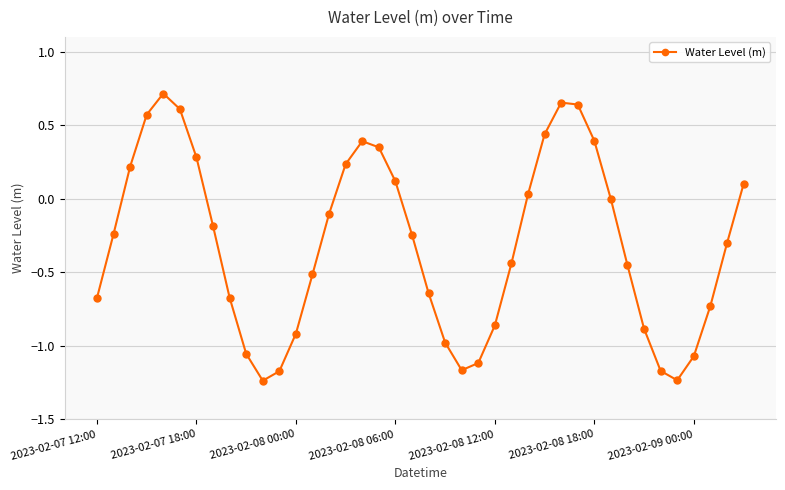

Is this an area chart (filled region under the line)?

No